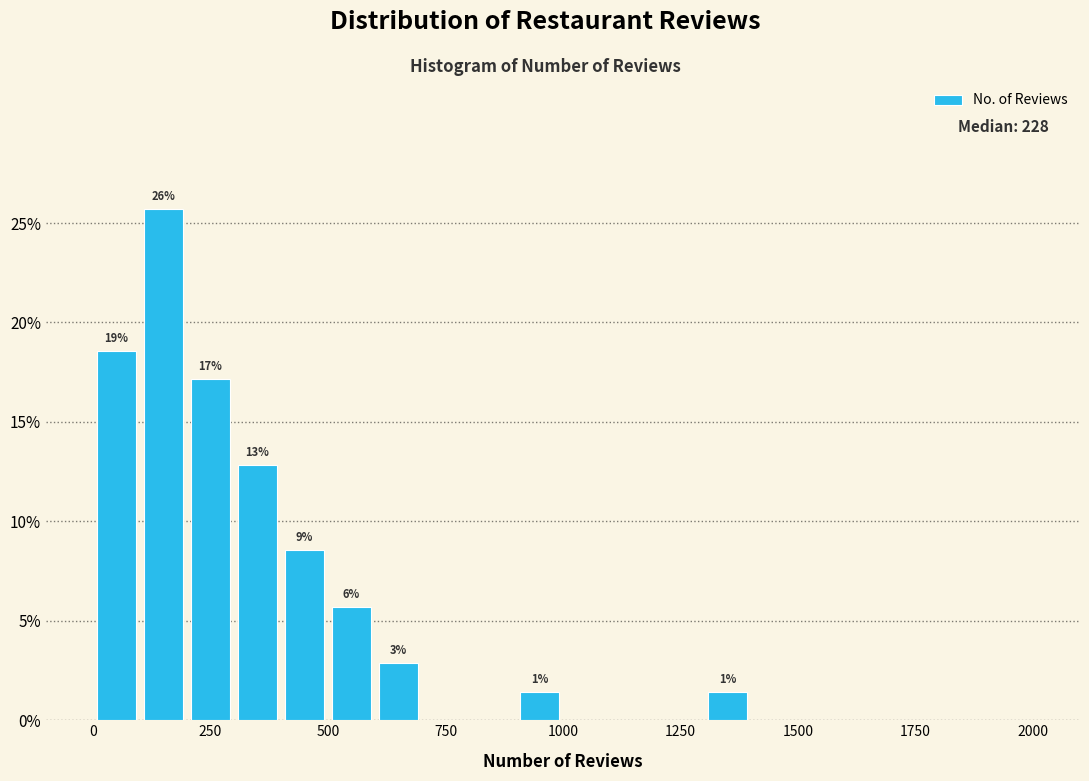

Around what value on the x-axis is the tallest bar? Give the approximate position of its centre, as read against the axis.

150